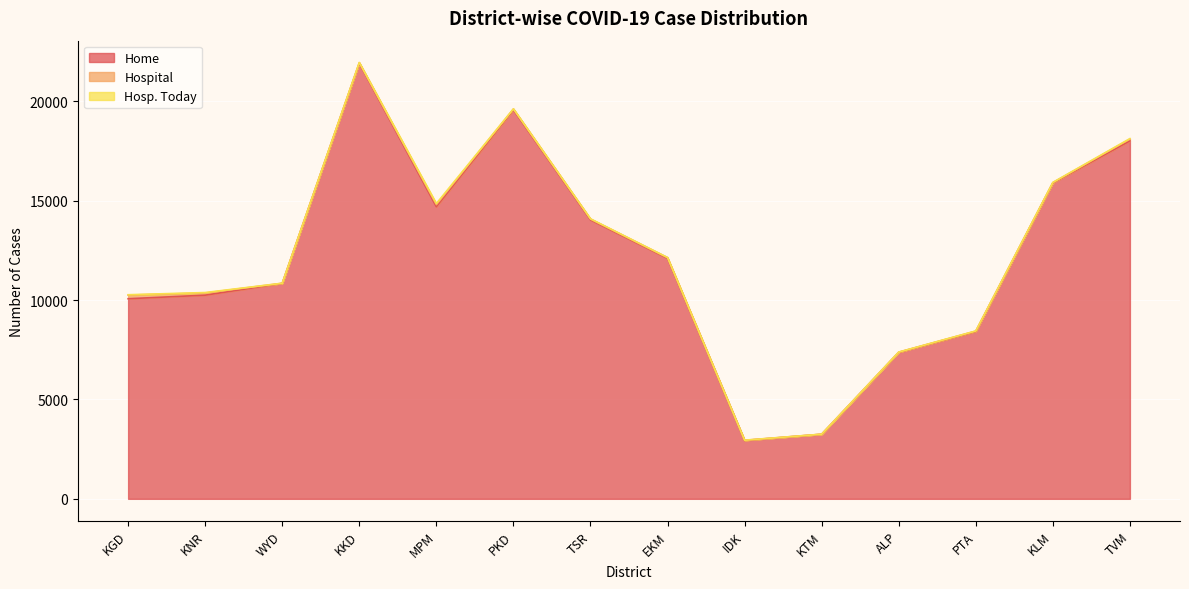

Reading left to right, what are all the values shown in this chart?

Home: 10064	10244	10835	21908	14694	19563	14033	12097	2936	3247	7366	8415	15884	18005
Hospital: 184	108	7	26	100	47	40	36	10	4	12	22	22	88
Hosp. Today: 17	24	3	13	59	4	11	2	4	1	4	6	9	27